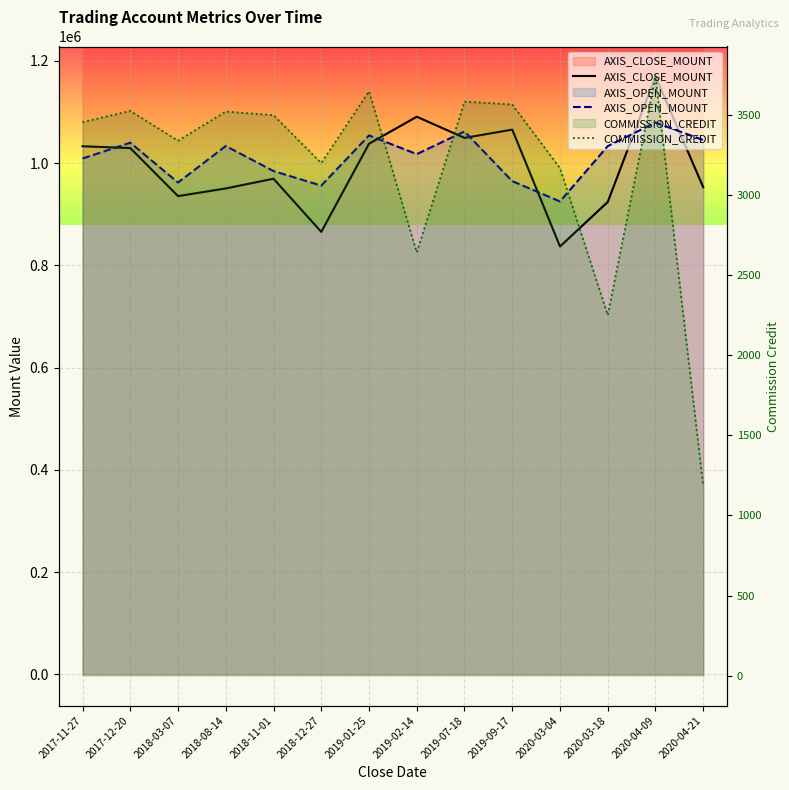

At which category is the sum across all series the highest?

2020-04-09